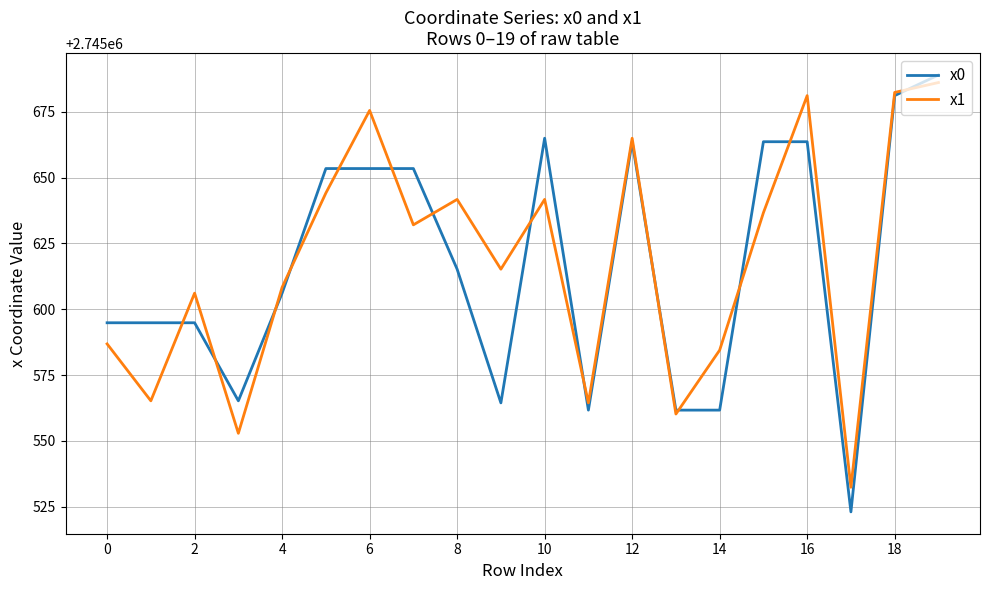

What is the minimum value shown in the chart?

2745523.0